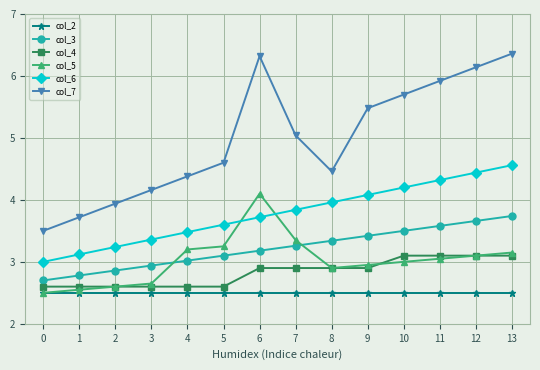

At 10, list the series in order from largest to smallest.

col_7, col_6, col_3, col_4, col_5, col_2